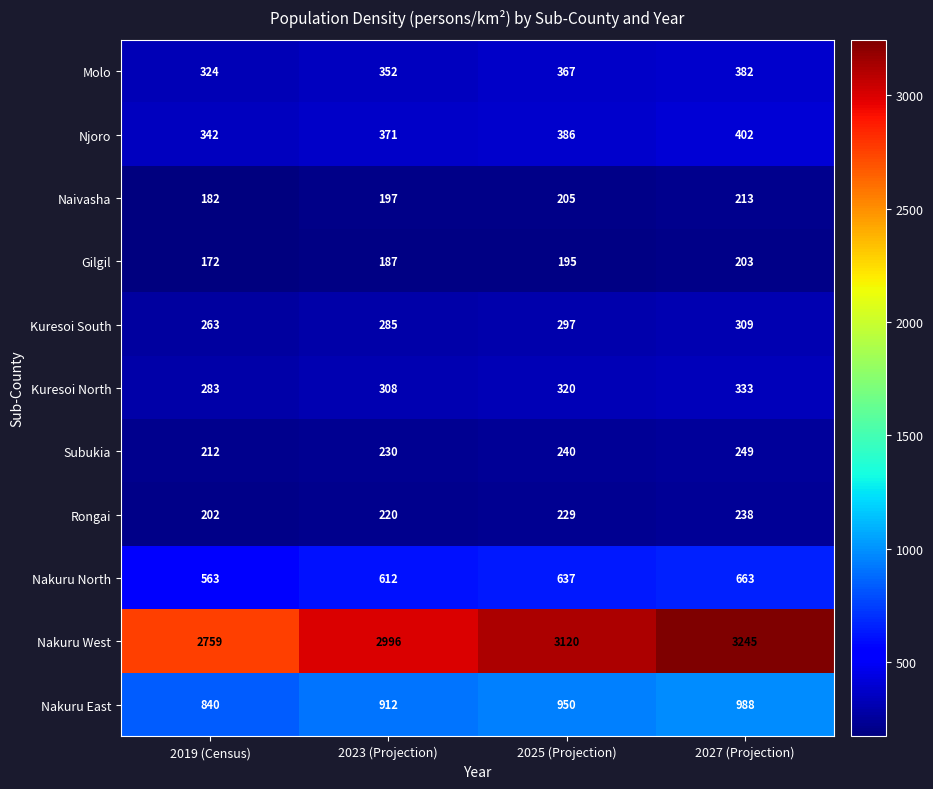

Which series has the largest total across all categories?

Nakuru West